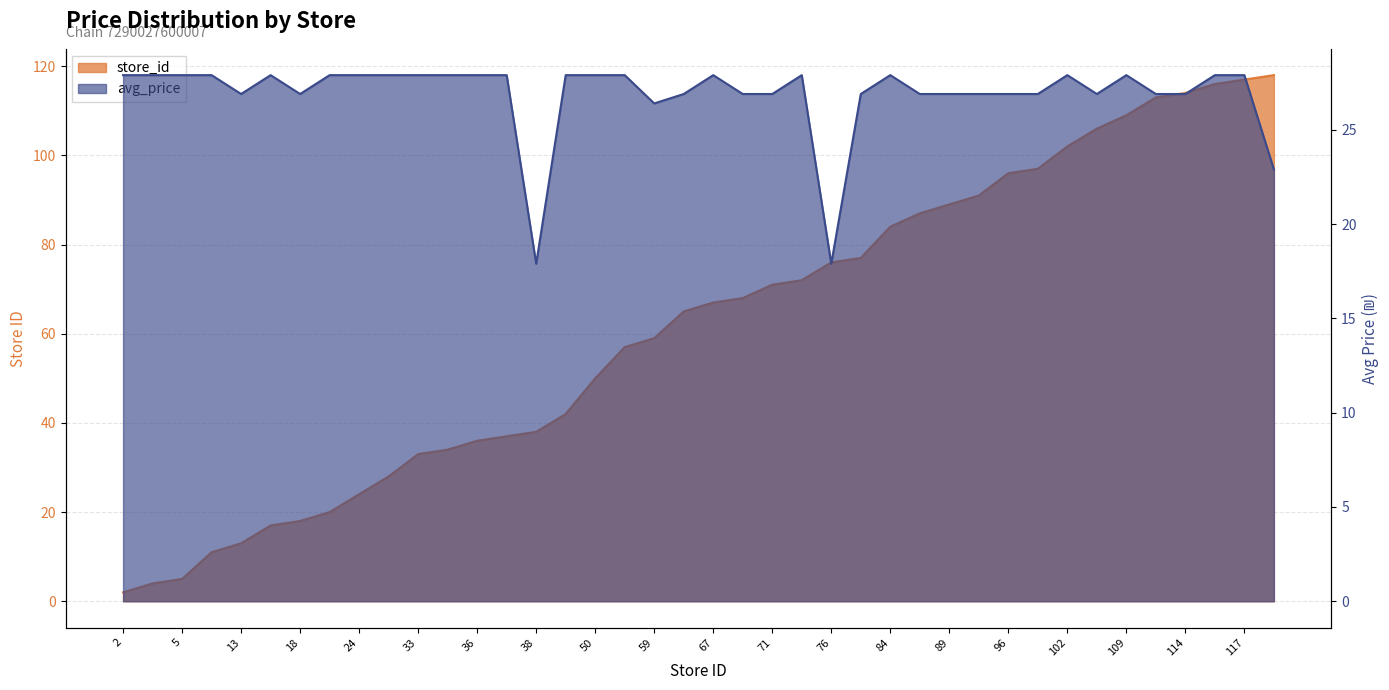

True or false: store_id has more than 0 points higher than both neighbors.

False